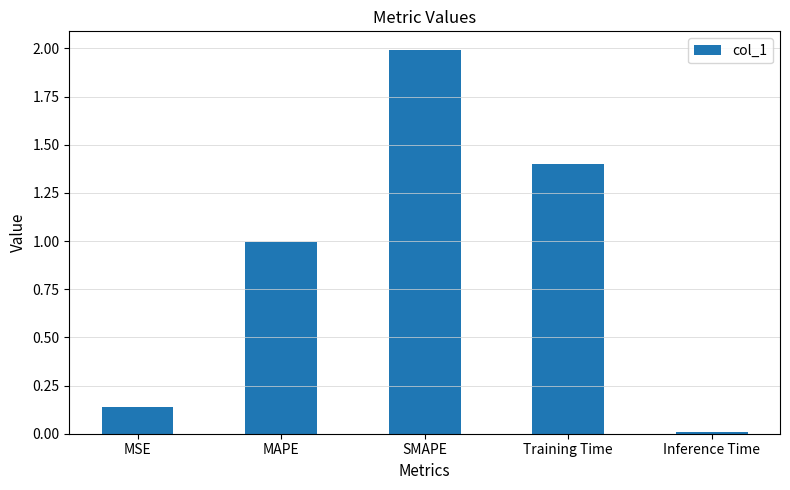

True or false: the data shows 0.0 at Inference Time.

True